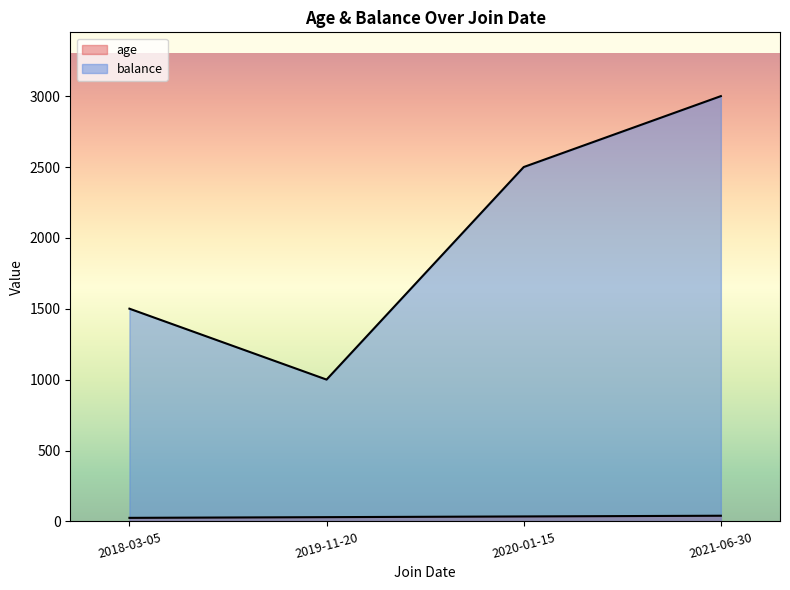

Which category has the highest value in the age series?

2021-06-30